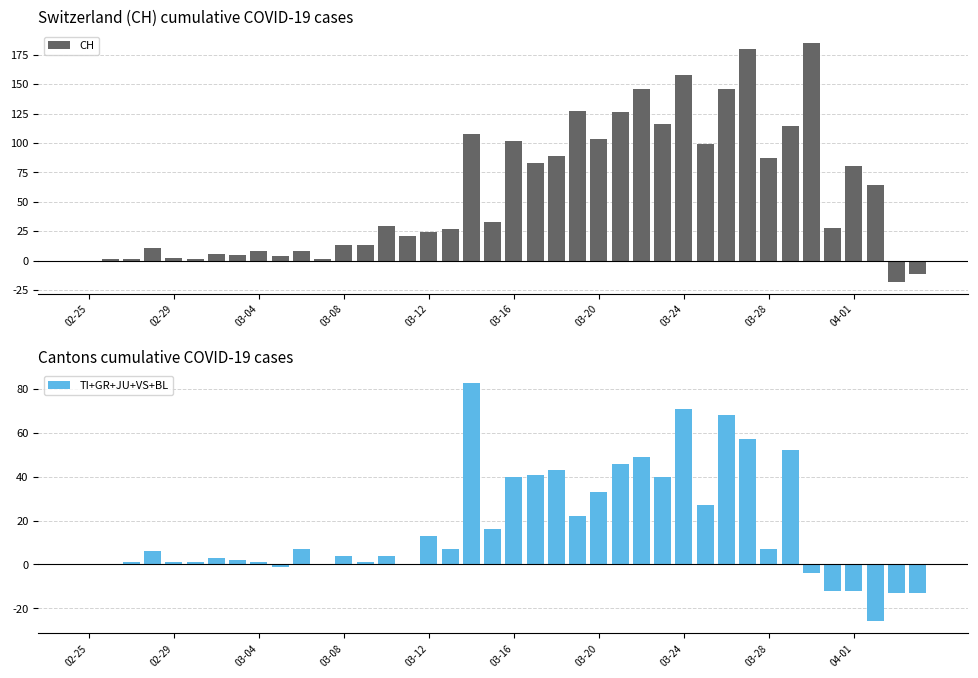

What is the spread (max minus min) of values at 23?

105